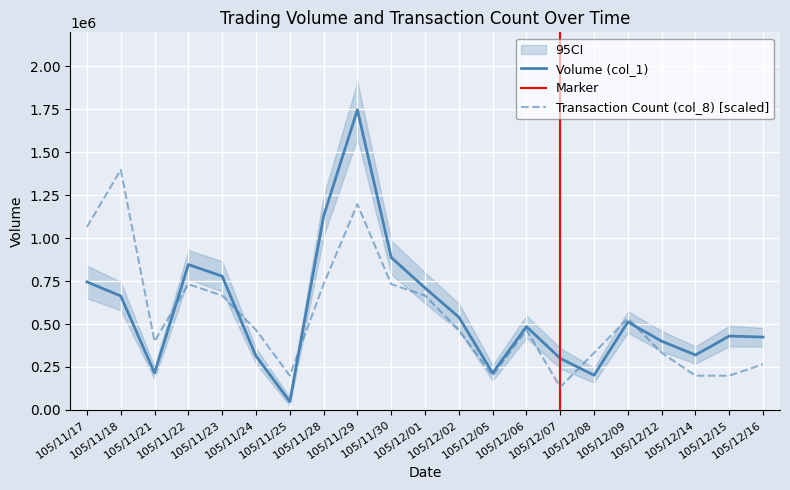

What is the value of the Transaction Count (col_8) point at the 14th from the left?

465600.0